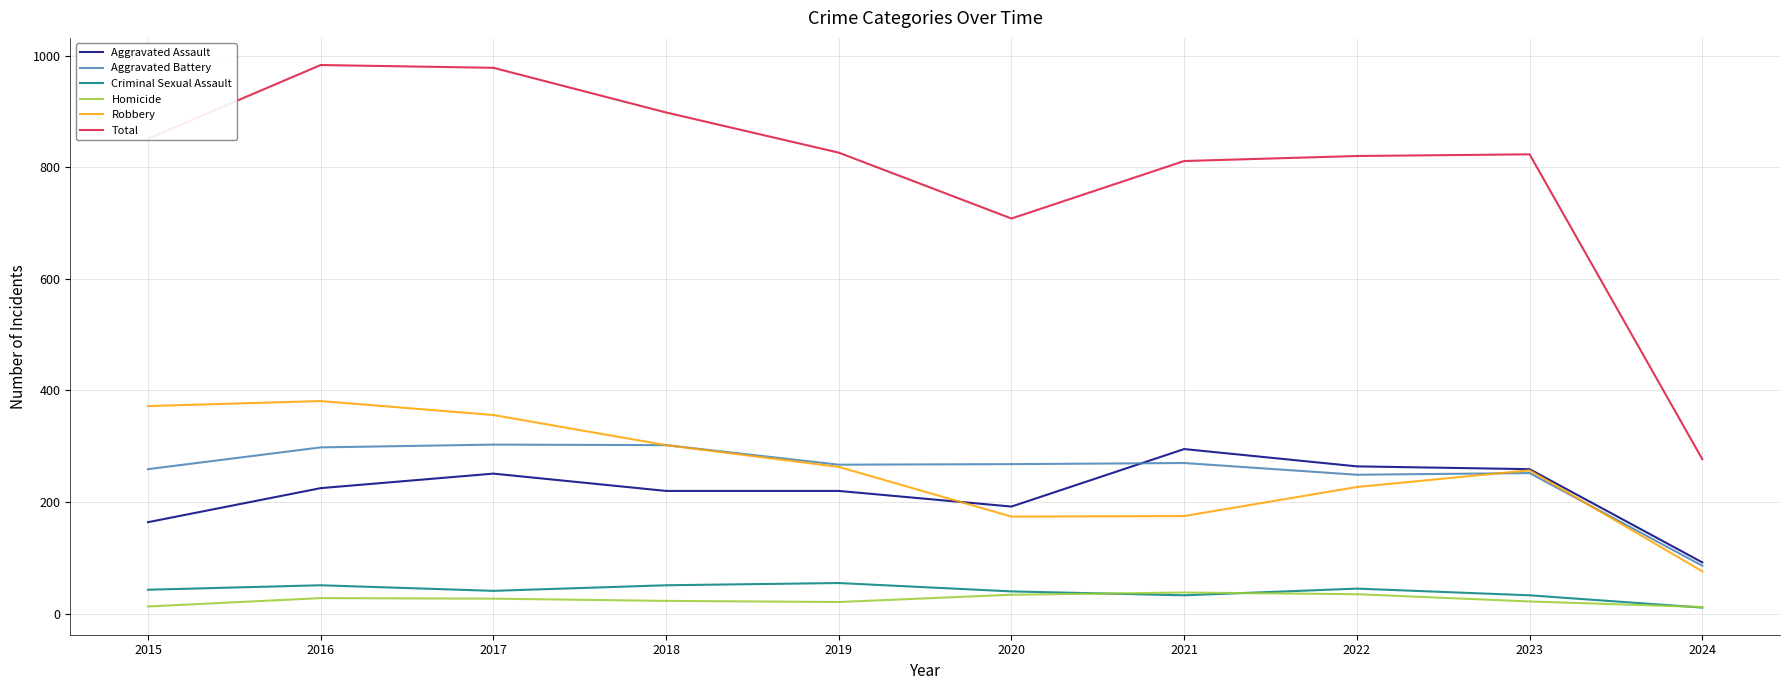

Which series has the largest range (max minus min)?

Total